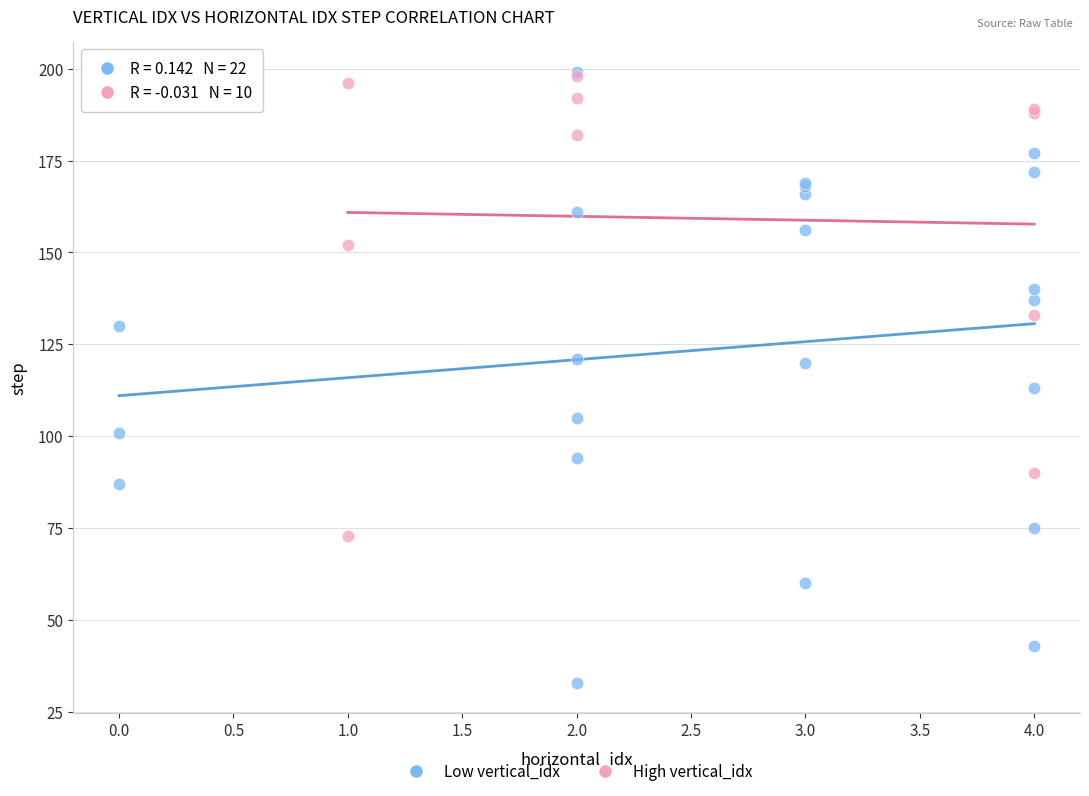

Which series has the largest Y range (max minus min)?

Low vertical_idx